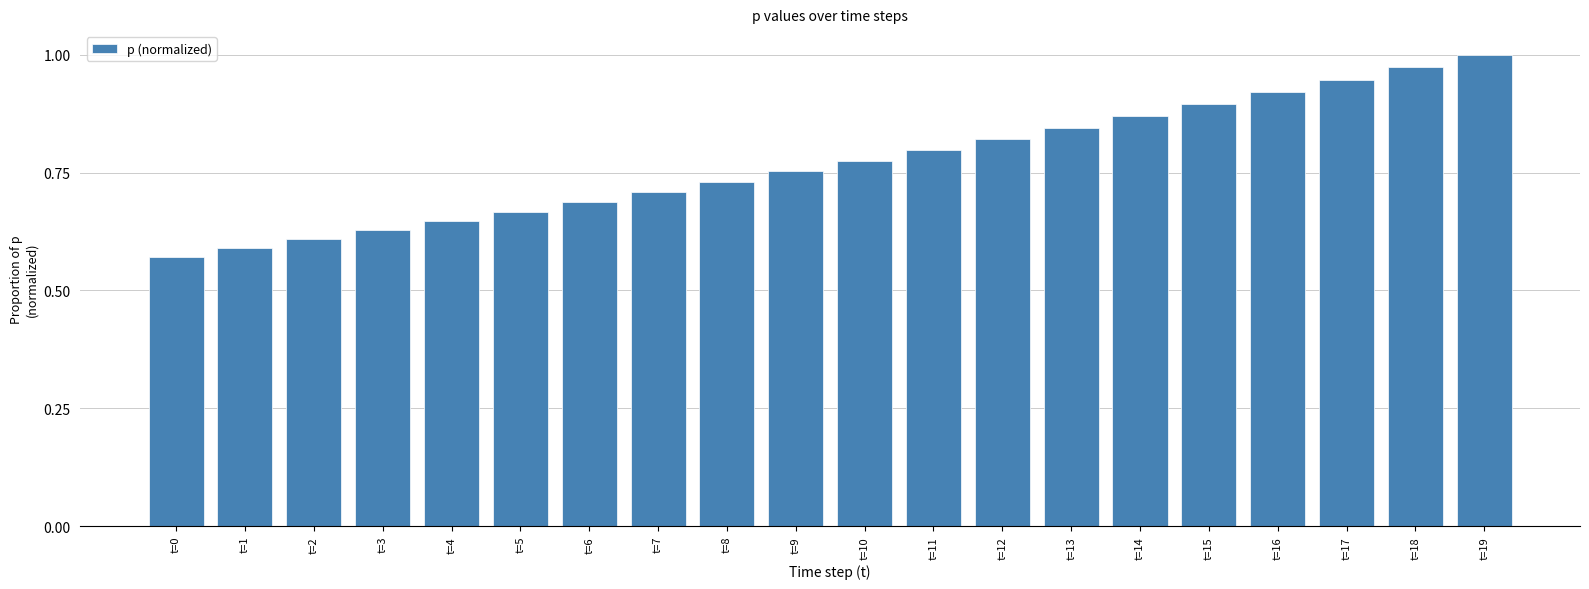

How many distinct data groups are displayed?

1